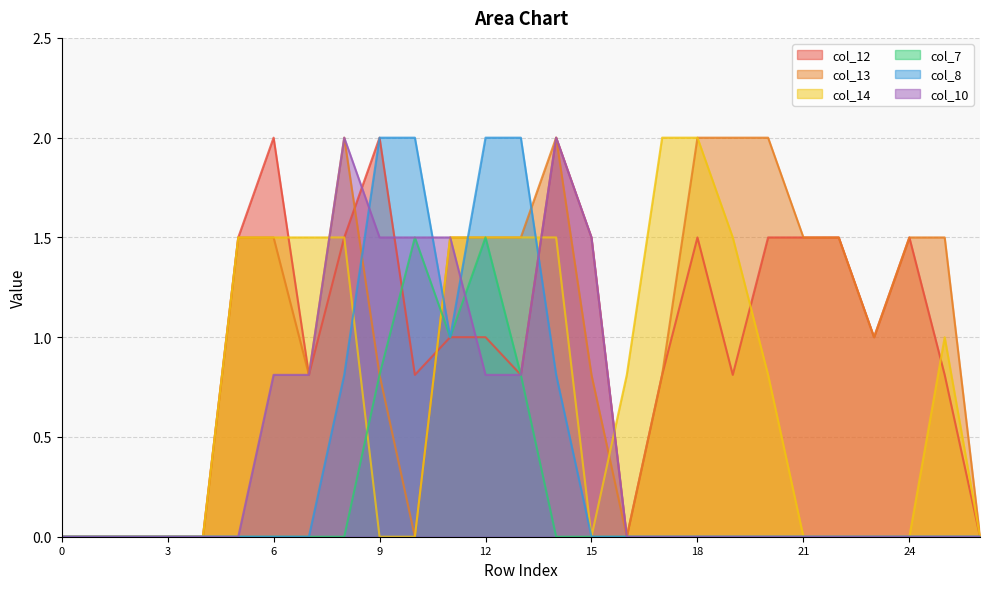

The value of col_14 at 16 is 0.5. True or false?

False